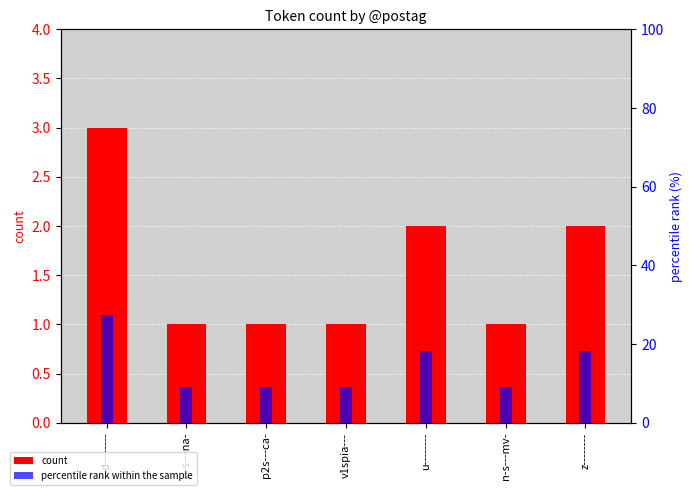

How many data points does each series have?

7